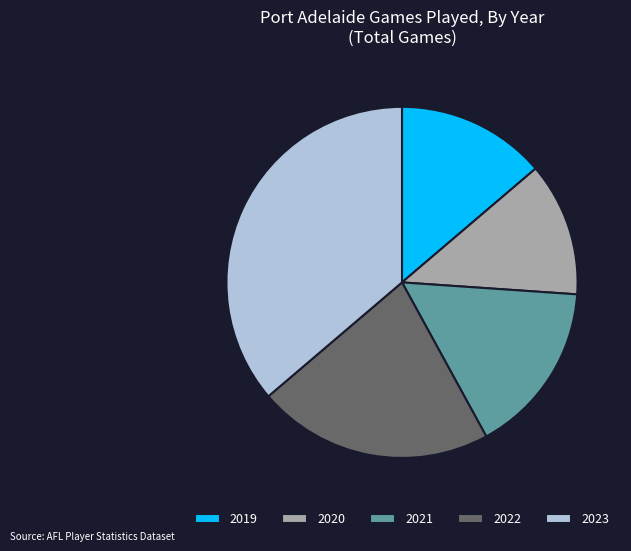

The 2019 slice represents 14% of the pie. True or false?

True